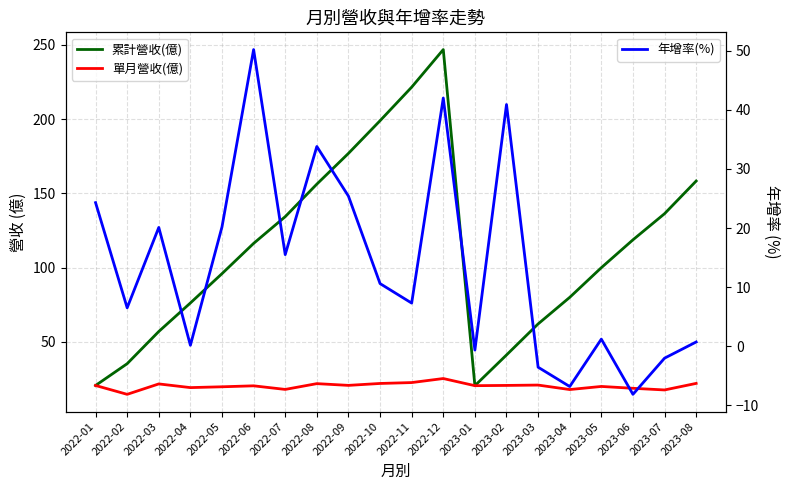

What is the label of the 1st point from the right?

2023-08